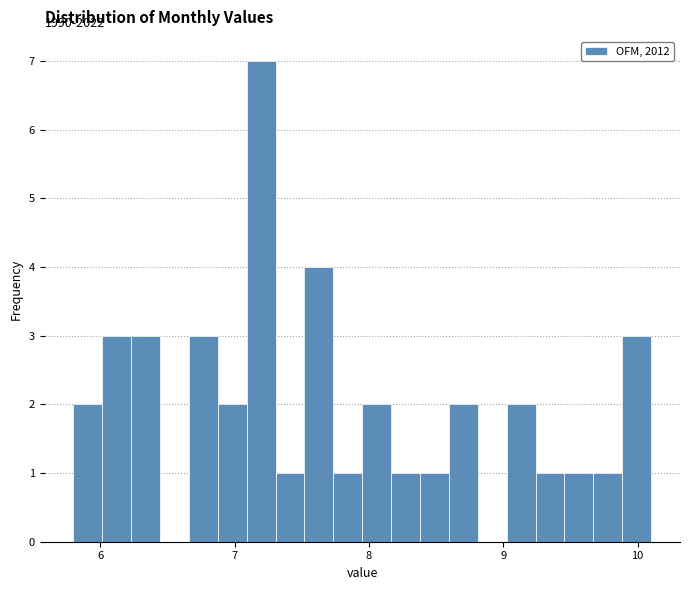

Read against the x-axis, roughly where is the centre of the tallest bar?

7.2